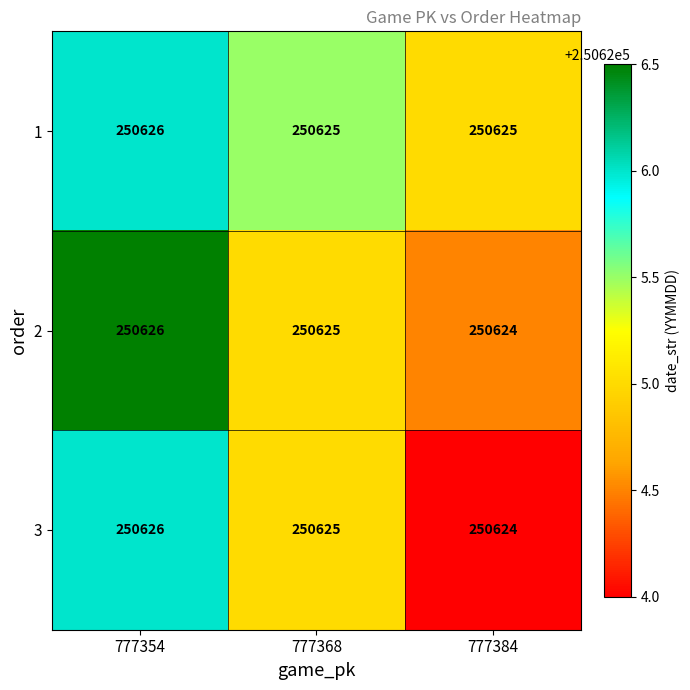

Reading right to left, list all the values displayed in this chart.

1: 250625	250625	250626
2: 250624	250625	250626
3: 250624	250625	250626